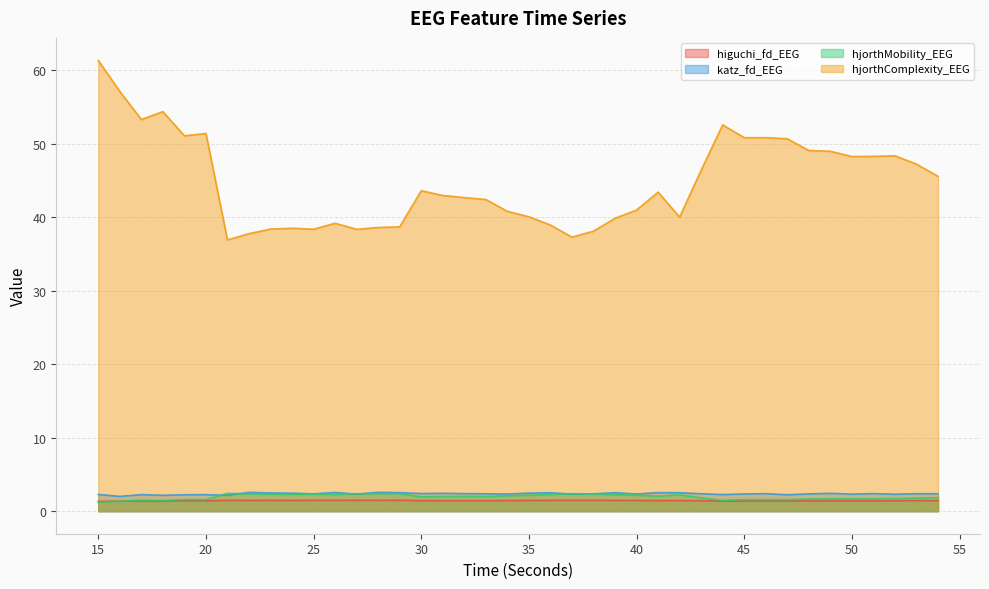

True or false: hjorthComplexity_EEG has more than 2 interior local peaks.

True